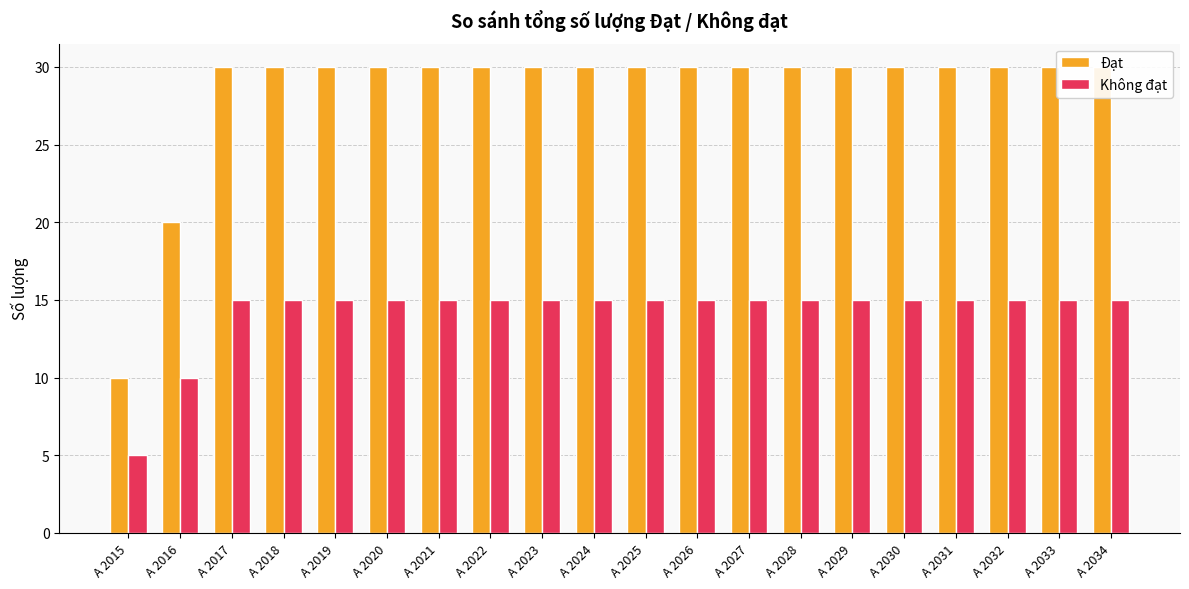

What is the value of the Không đạt bar at the 13th from the left?

15